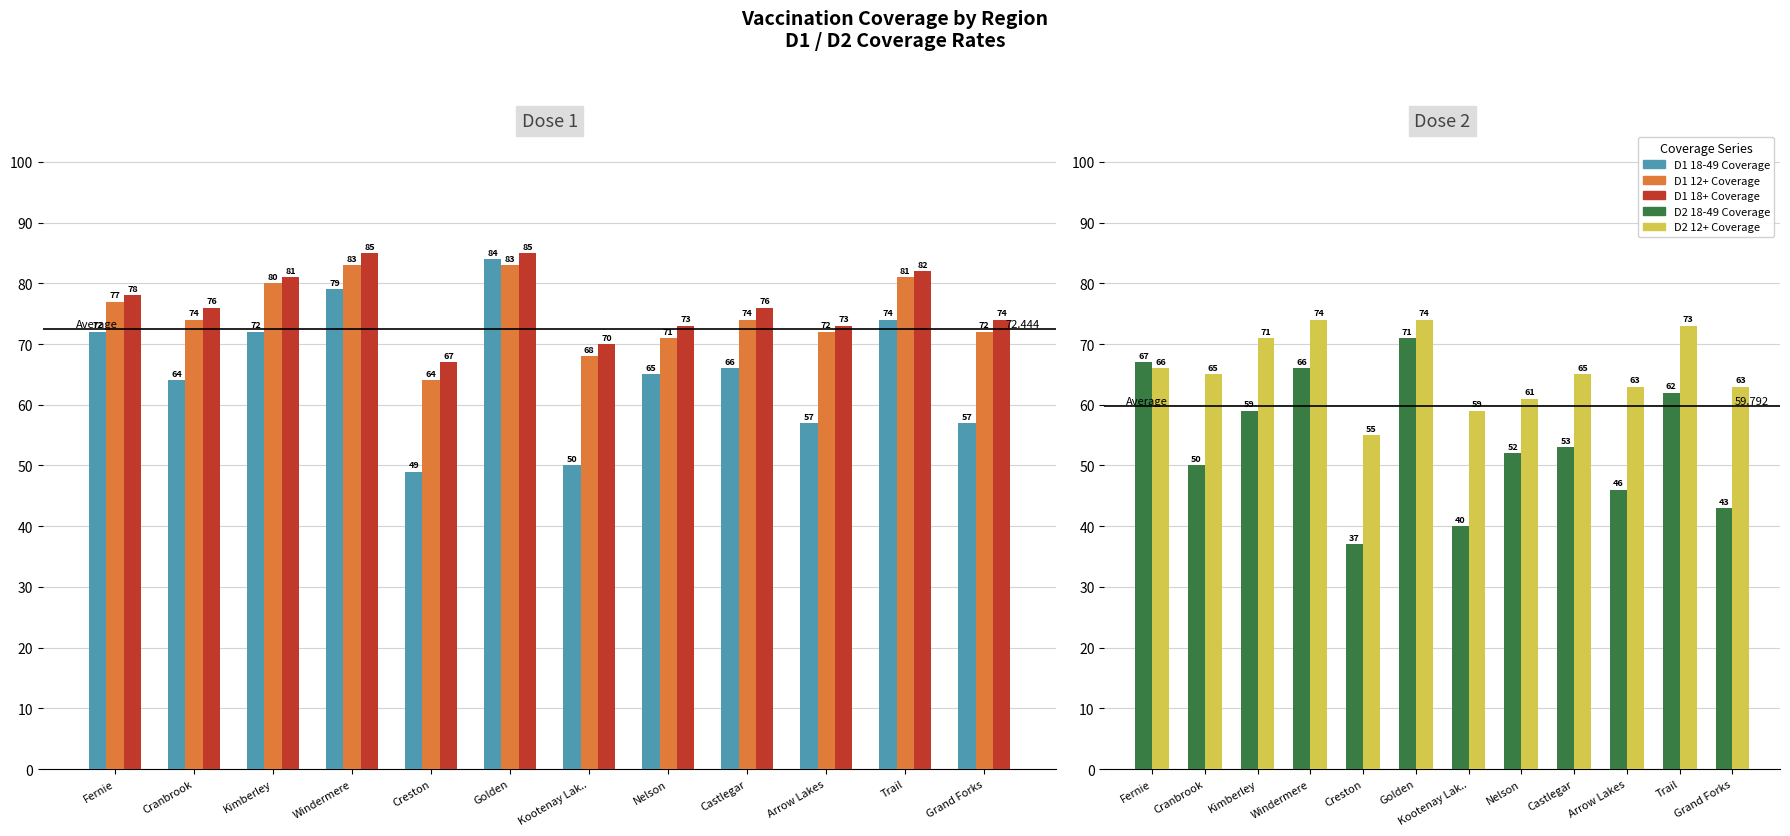

At how many categories does at least one series exceed 40?

12